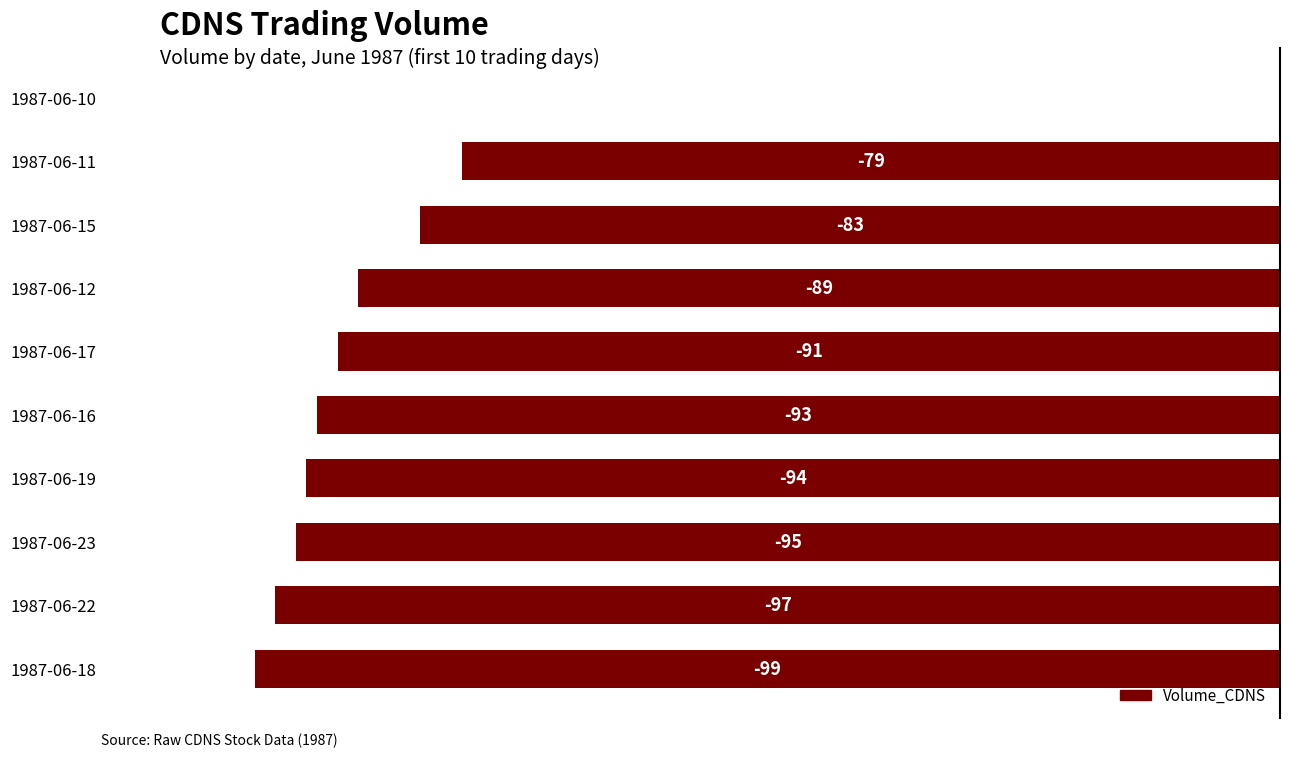

Are the bars horizontal?

Yes